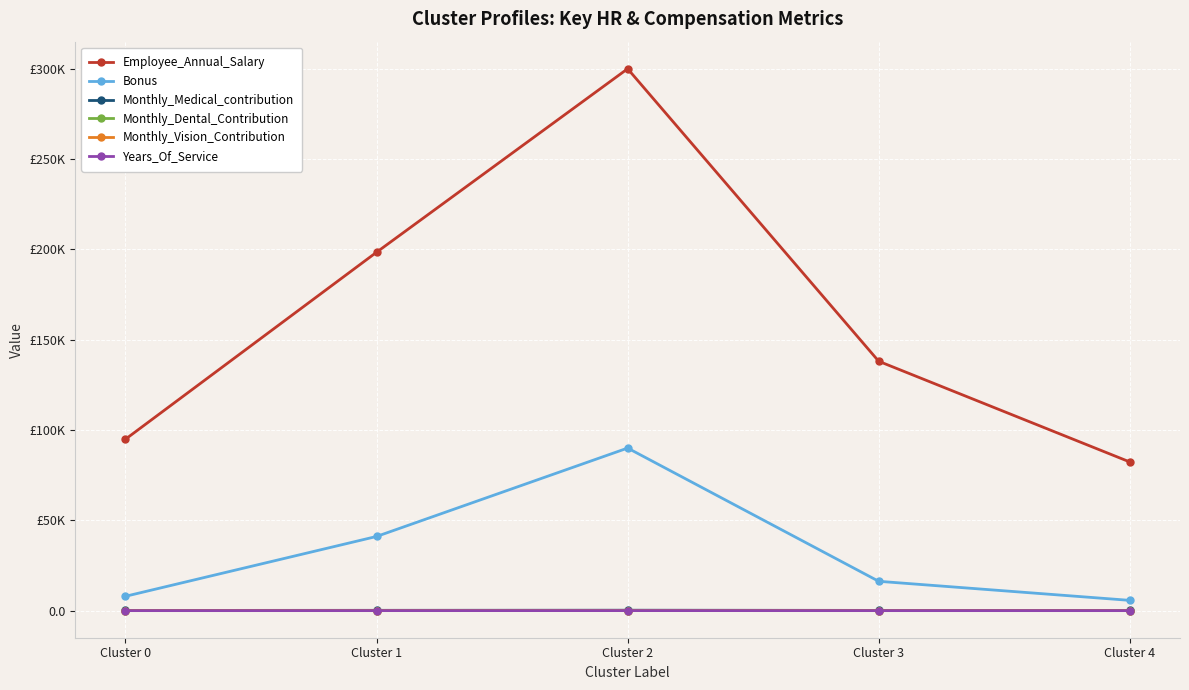

Reading left to right, transcribe all the data shown in this chart.

Employee_Annual_Salary: 94915.9	198421.9	300000.0	138057.6	82317.3
Bonus: 7943.5	41065.6	90000.0	16239.6	5686.8
Monthly_Medical_contribution: 109.5	169.1	230.0	129.2	106.0
Monthly_Dental_Contribution: 30.9	42.8	55.0	34.8	30.2
Monthly_Vision_Contribution: 17.4	22.1	27.0	18.9	17.1
Years_Of_Service: 3.6	9.1	14.1	6.8	2.9